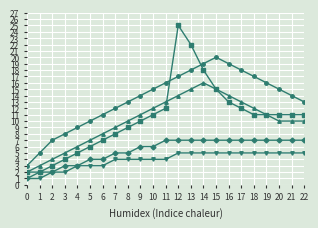

What is the maximum value shown in the chart?

25